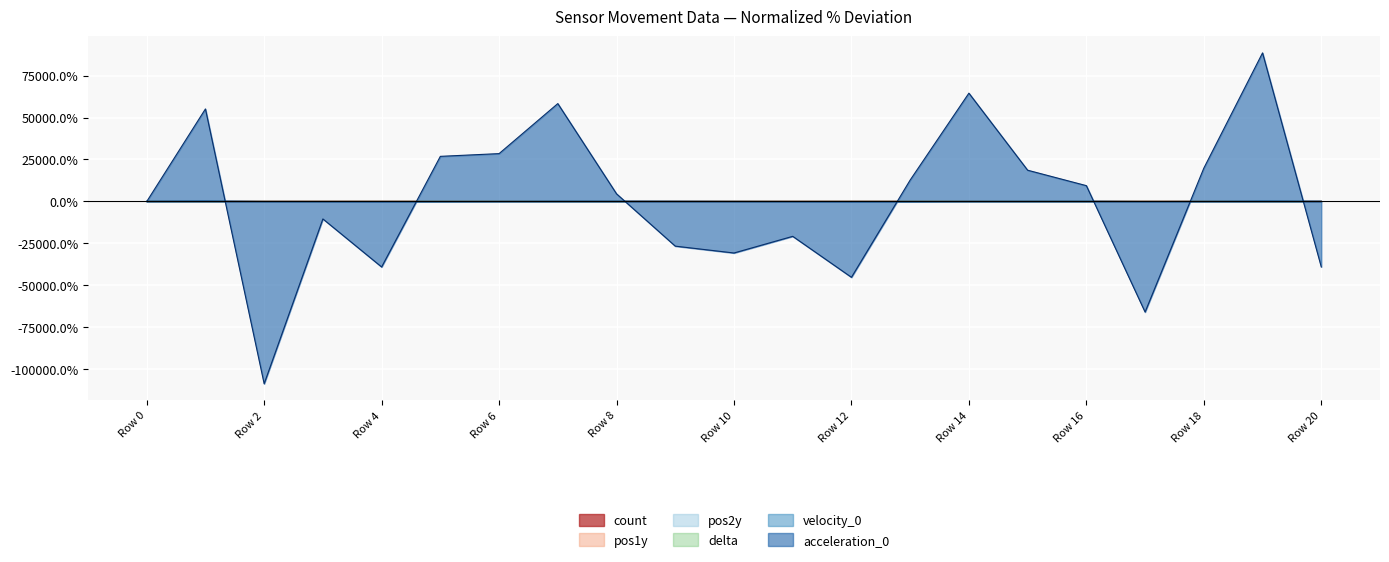

What is the greatest value displayed?

88526.3